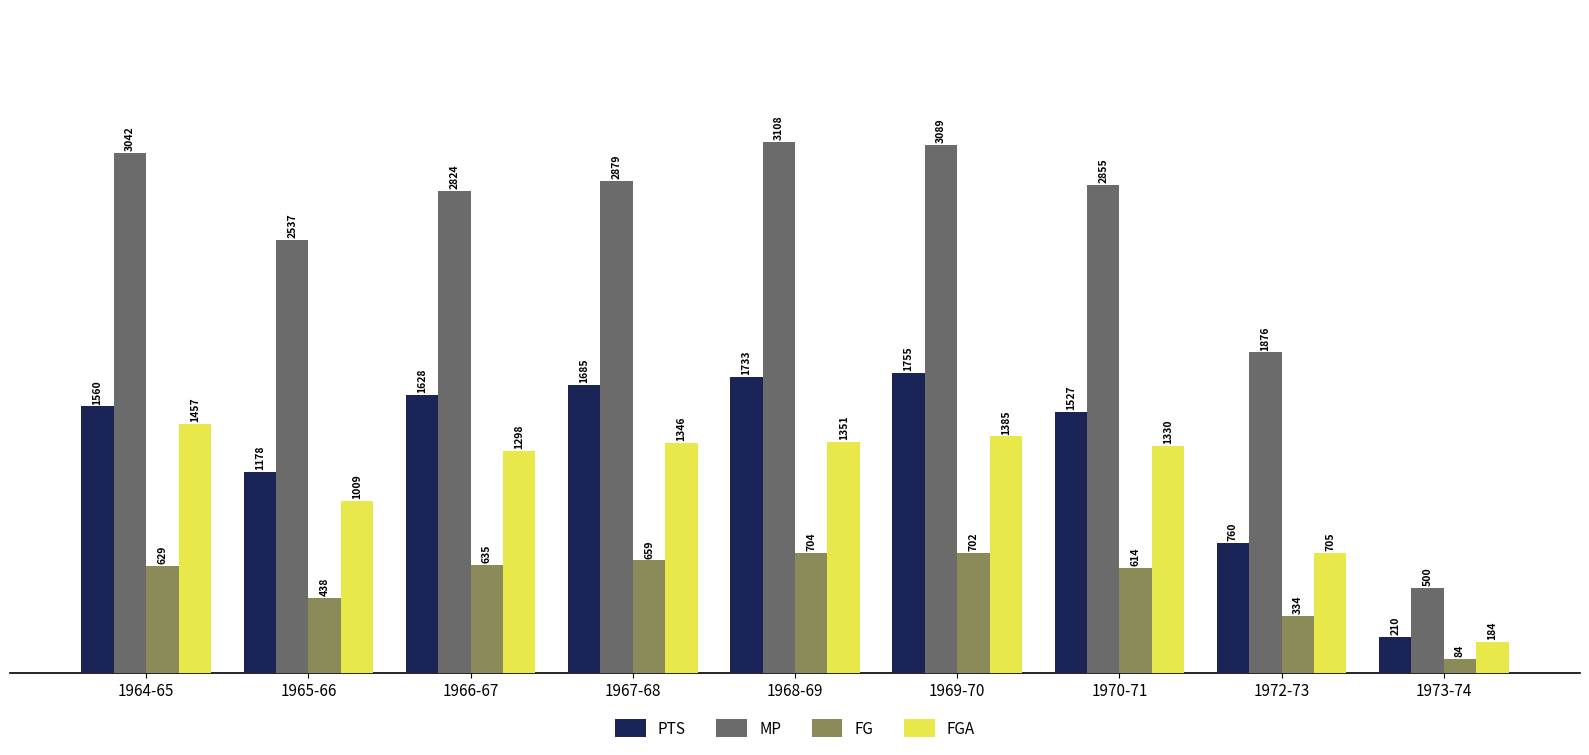

Which label corresponds to the smallest value in the chart?

1973-74